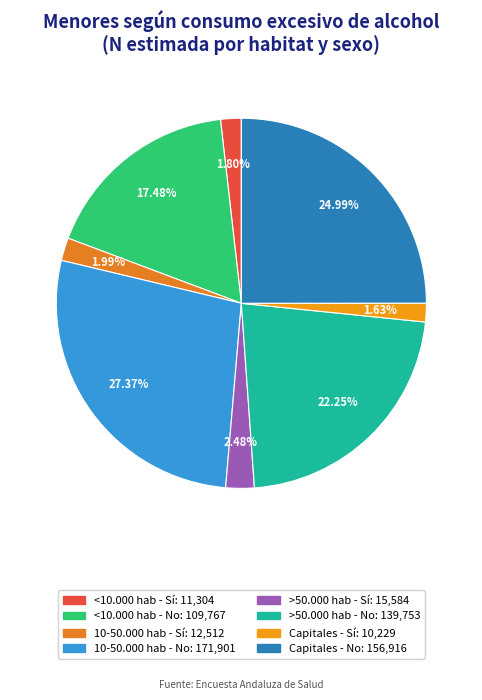

Count the number of slices in the pie.

8